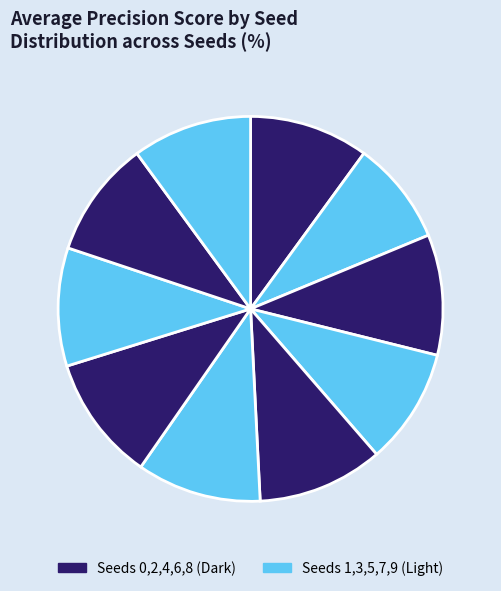

Rank the categories by value from lowest to highest.

Seed 1, Seed 3, Seed 8, Seed 7, Seed 0, Seed 9, Seed 2, Seed 5, Seed 6, Seed 4